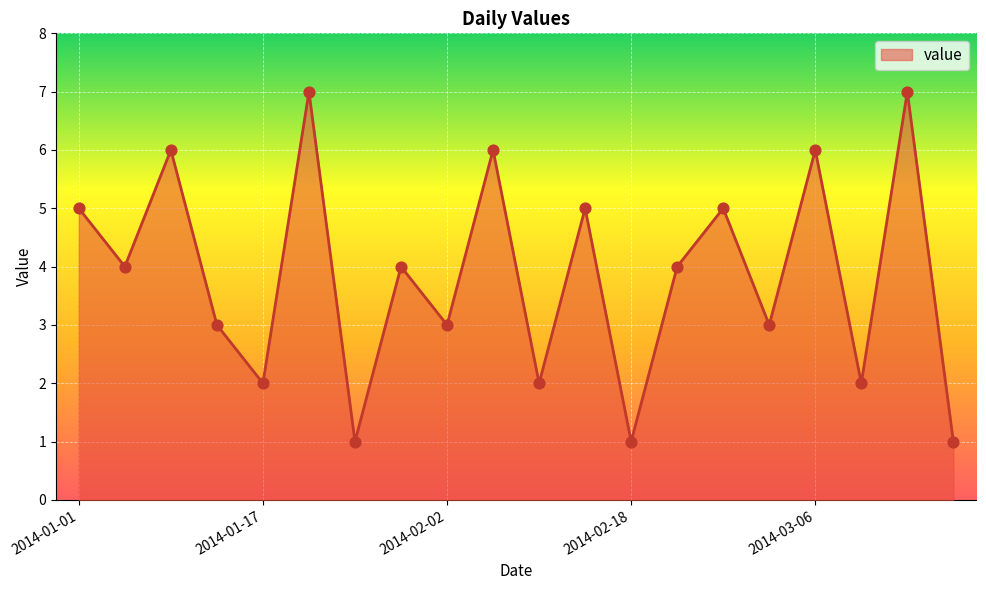

What is the maximum value shown in the chart?

7